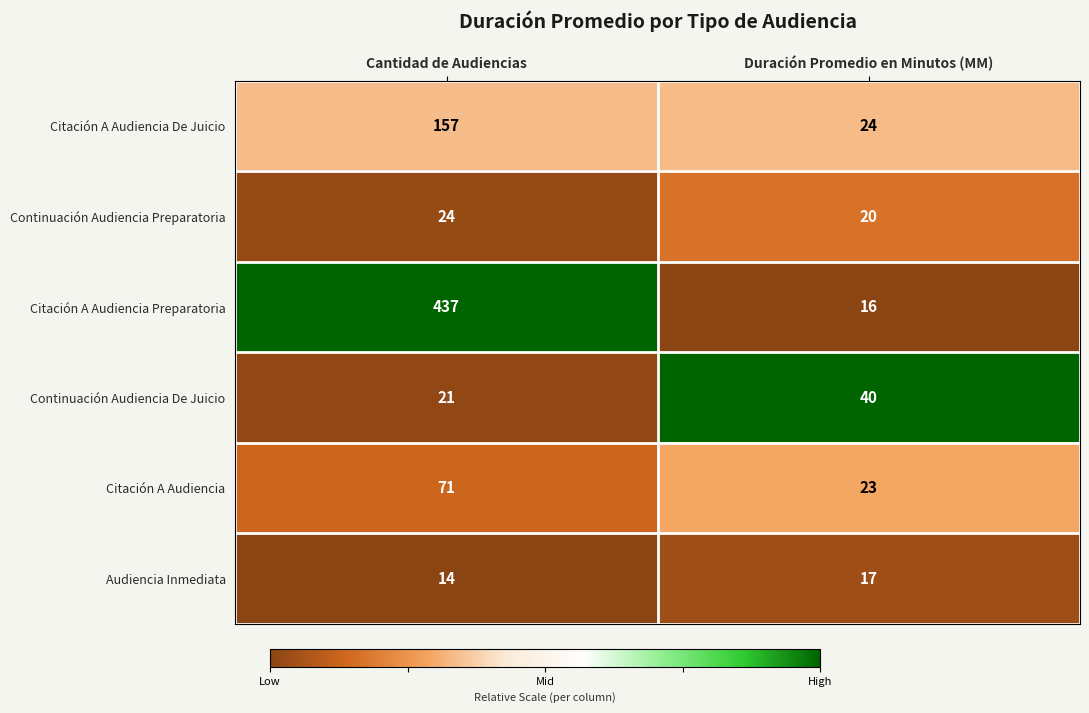

What is the greatest value displayed?

437